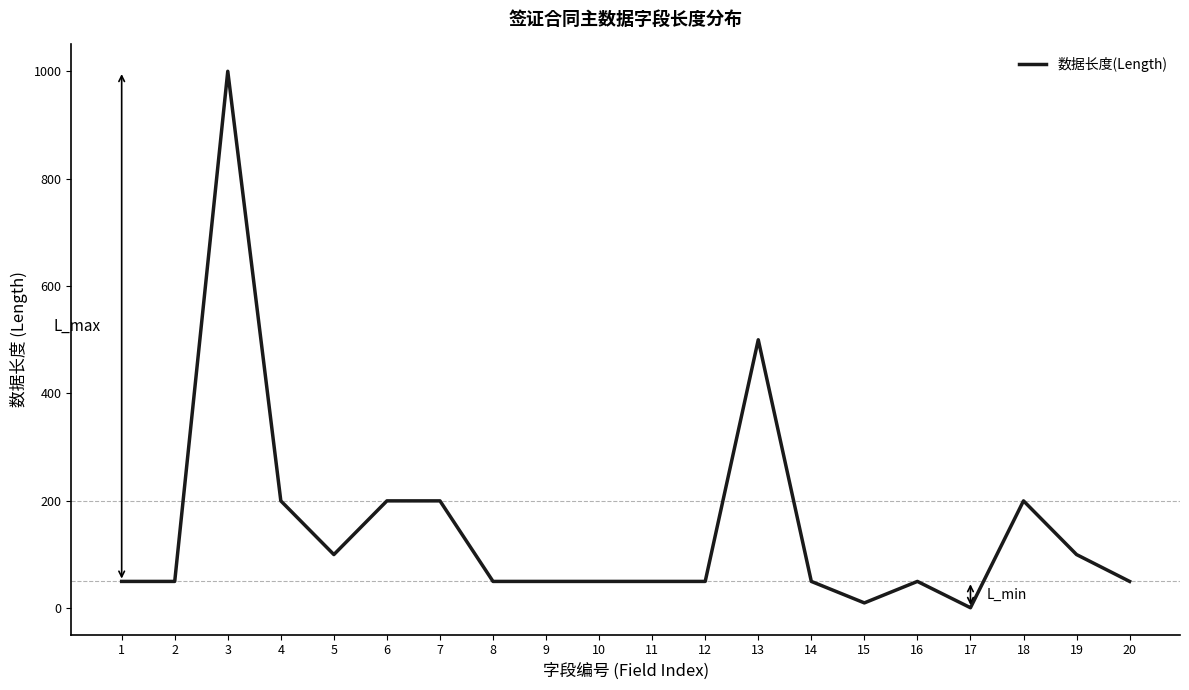

What is the ratio of the value at 5 to the value at 14?

2.0